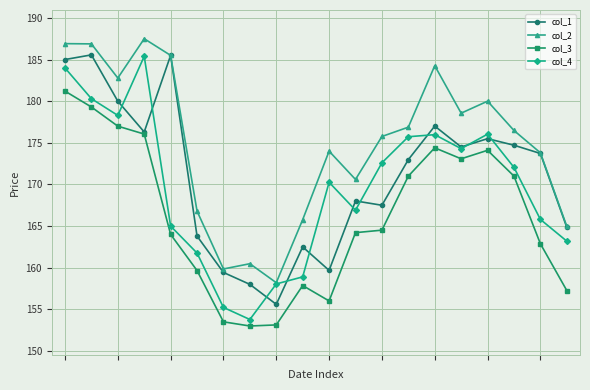

How many intersections are there between col_1 and col_4?

10